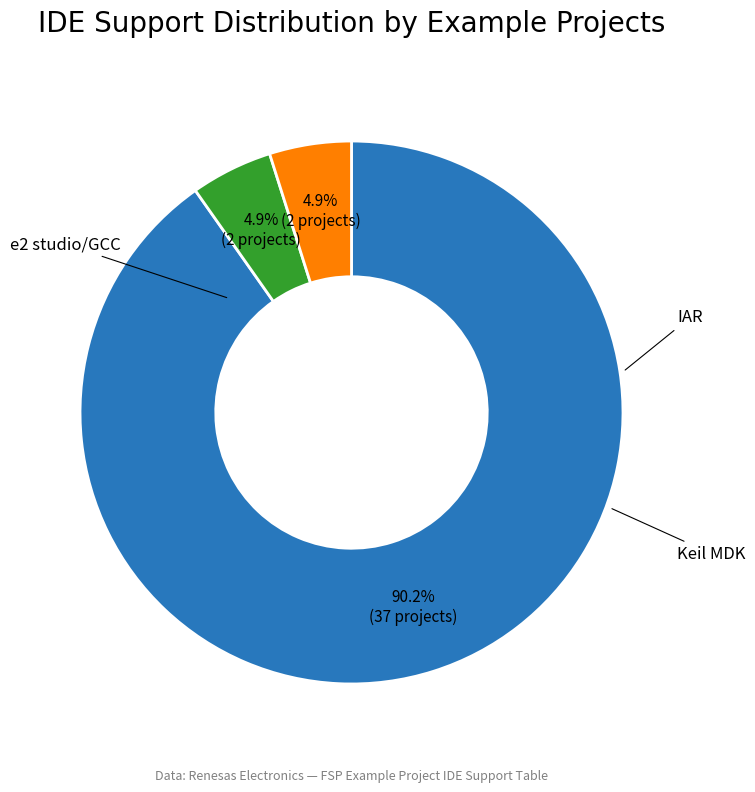

Is there a majority slice in this chart?

Yes